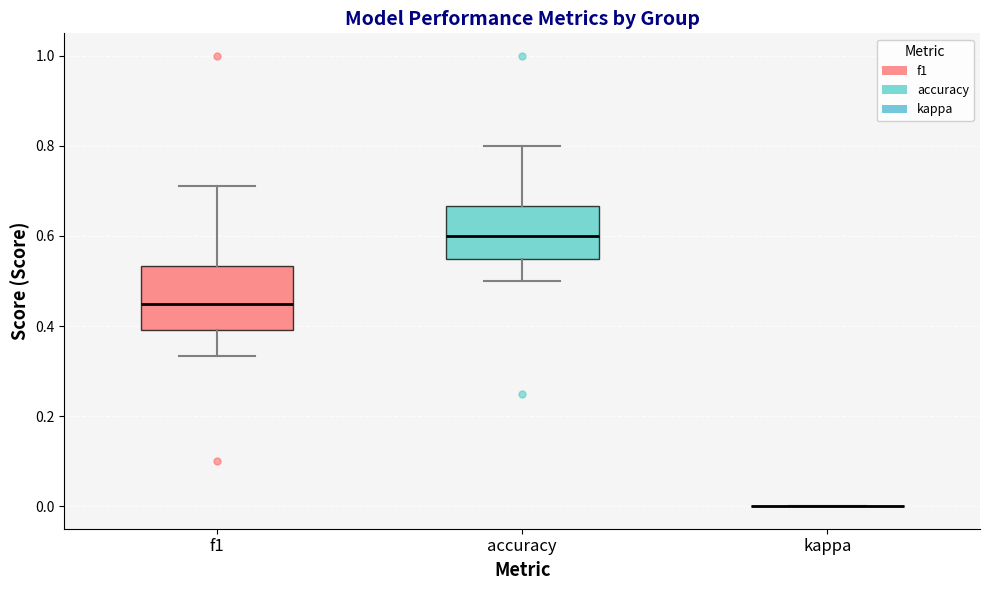

Reading left to right, read every box against the y-axis: the position of its median line, the range the box covers, and the ends of its whiskers. The values are not printed on the chart, so give them approximately, as read against the axis.

f1: median 0.46, box 0.40 to 0.54, whiskers 0.34 to 0.72
accuracy: median 0.60, box 0.56 to 0.66, whiskers 0.50 to 0.80
kappa: box collapsed to a line at 0.00, whiskers 0.00 to 0.00